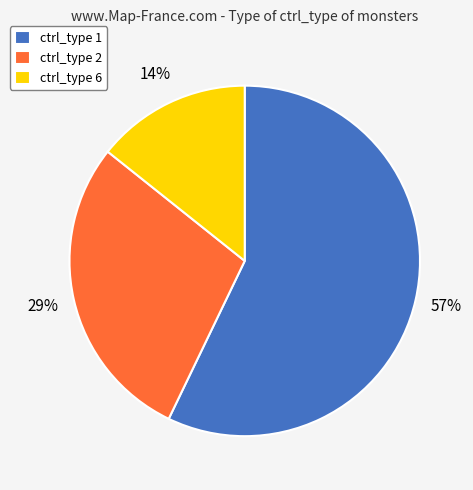

The ctrl_type 1 slice represents 42% of the pie. True or false?

False